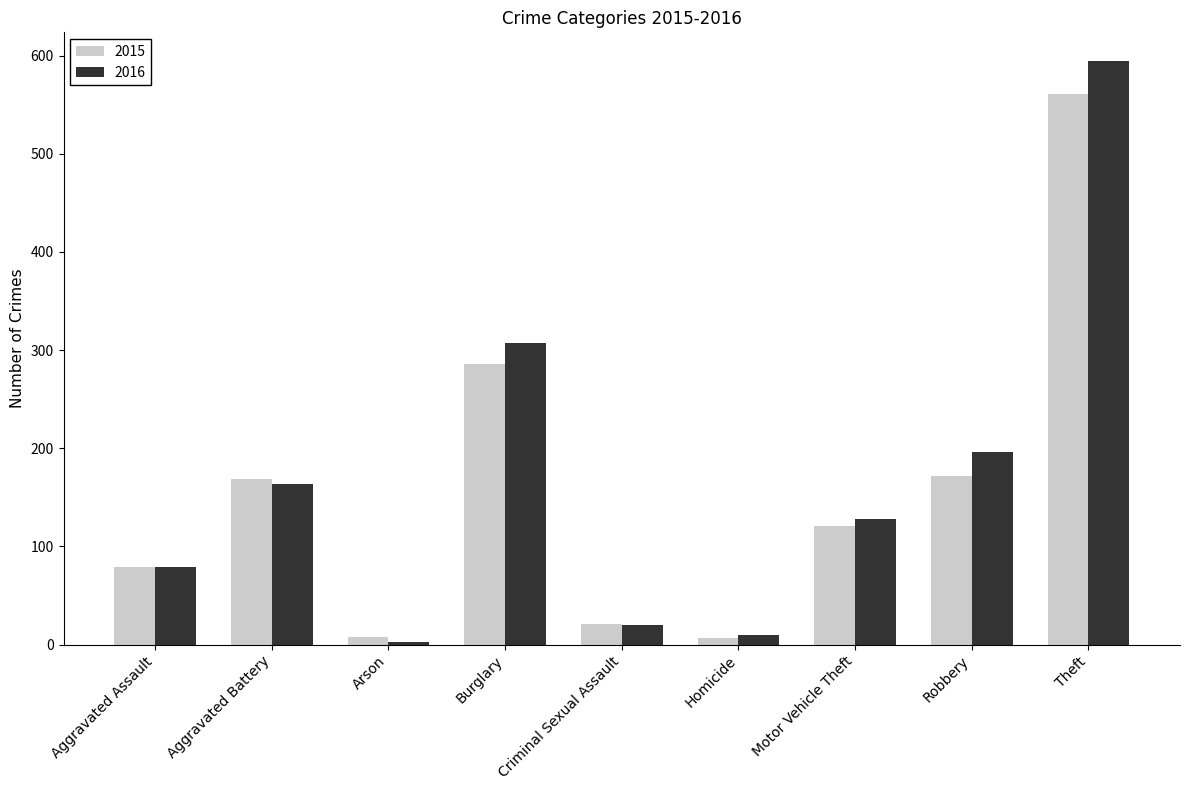

How many bars are there in total?

18